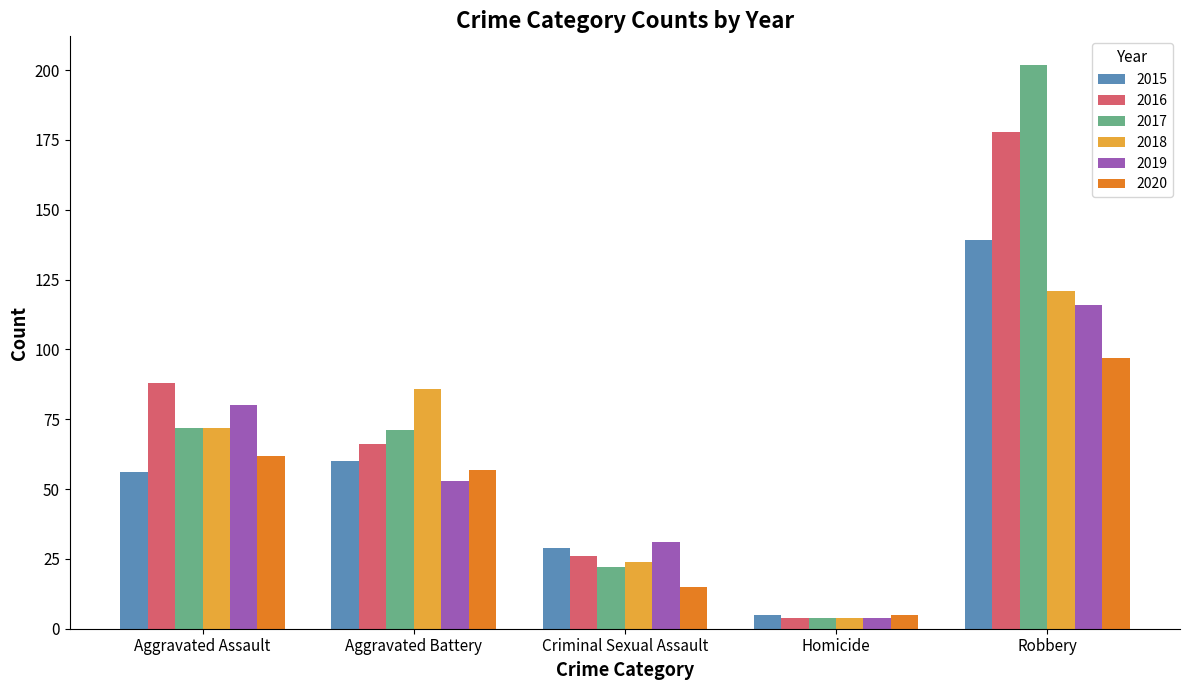

Which series has the largest total across all categories?

2017